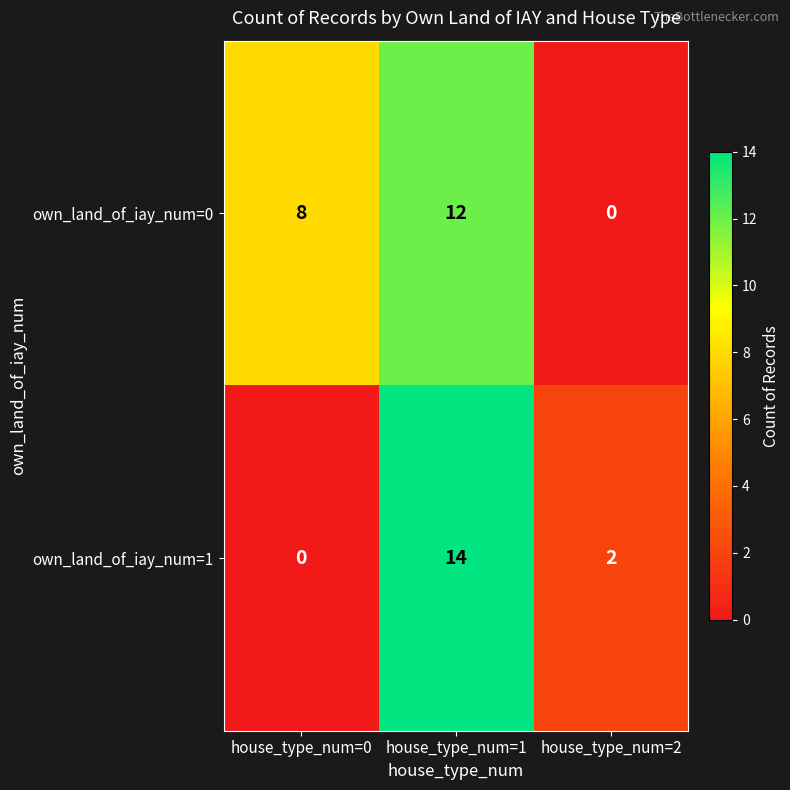

At which label is own_land_of_iay_num=1 closest to 7?

house_type_num=2